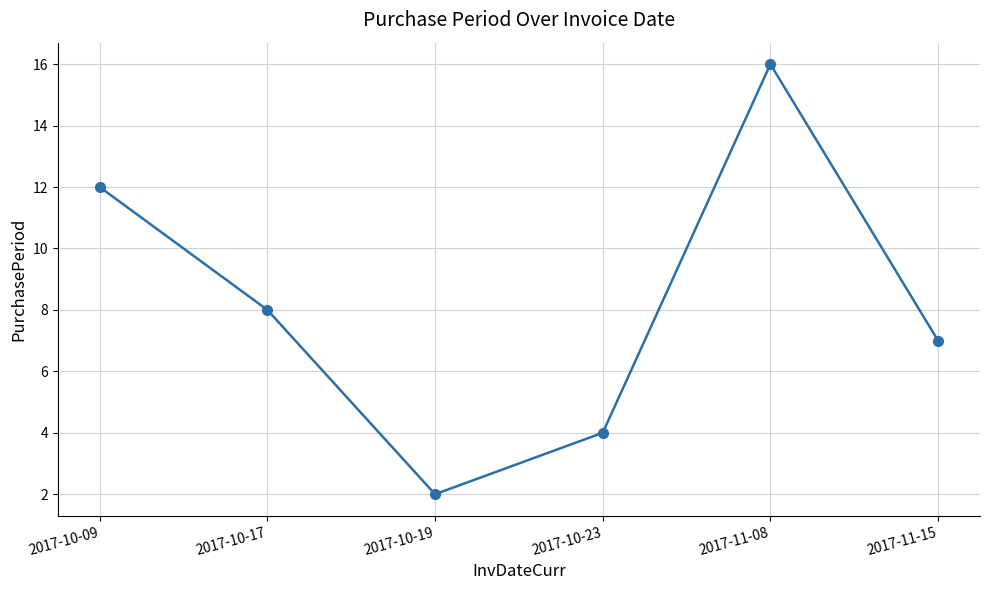

Count the number of categories in the chart.

6